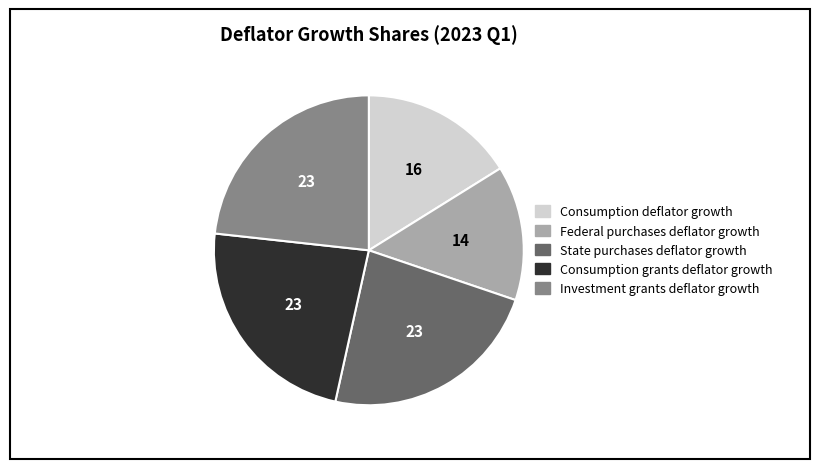

Count the number of slices in the pie.

5